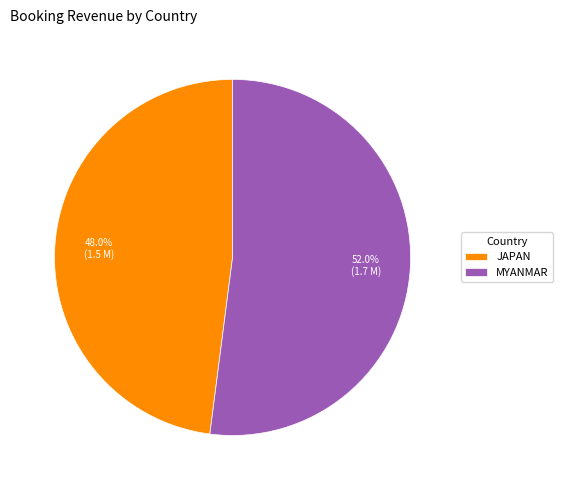

What is the largest slice in the pie chart?

MYANMAR